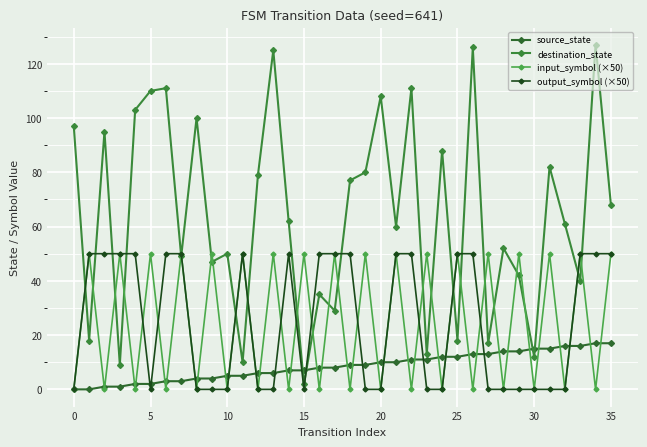

How many distinct data groups are displayed?

4